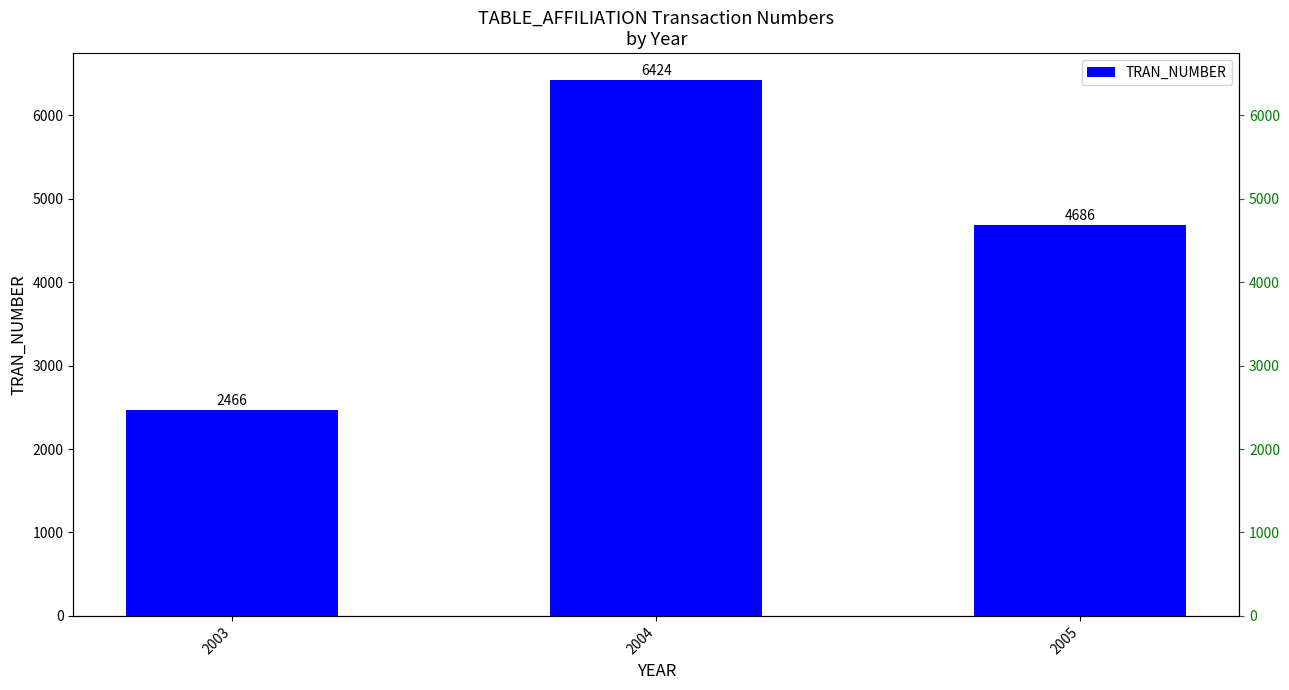

What is the sum of all values?

13576